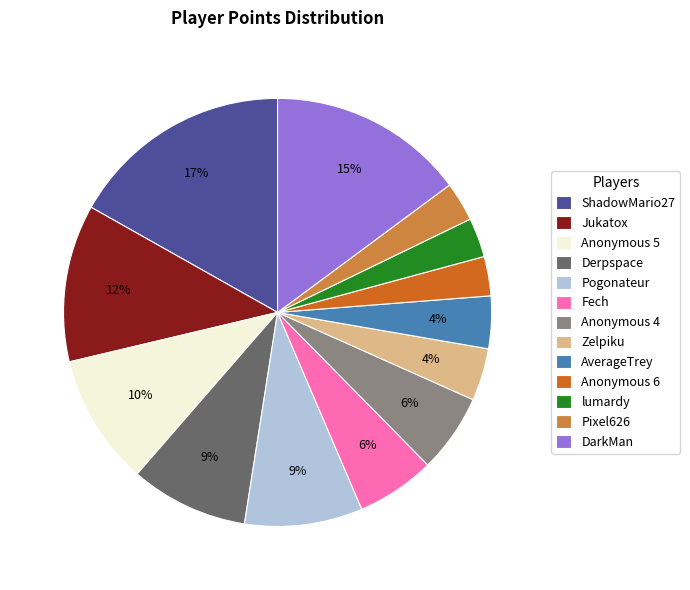

Is ShadowMario27 the majority of the pie?

No